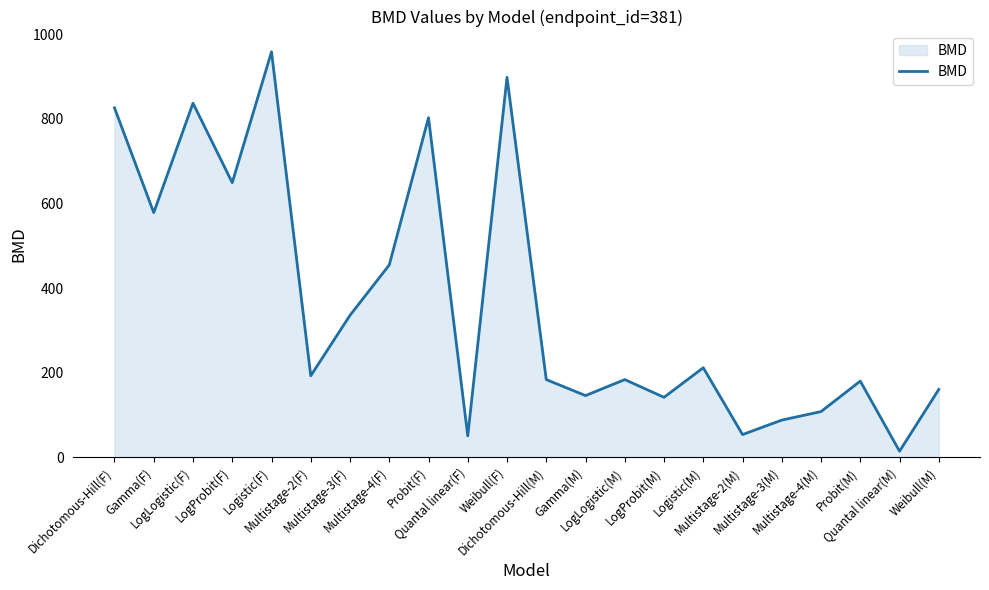

What is the maximum value shown in the chart?

958.9